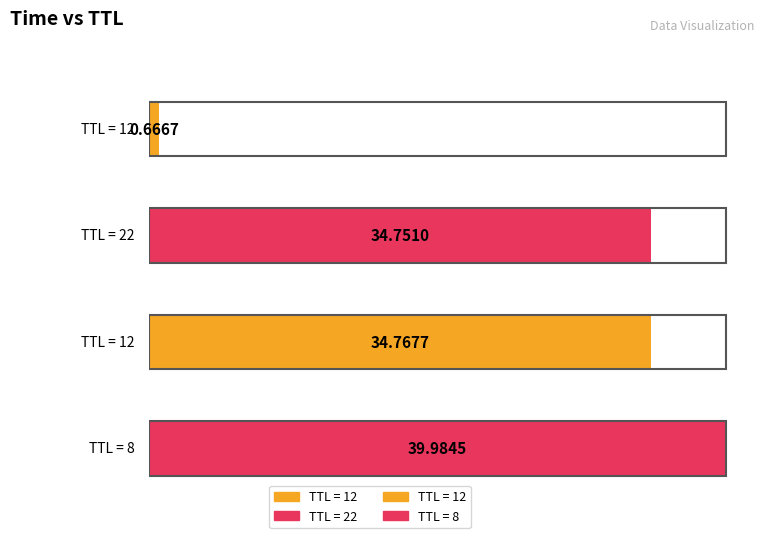

Which has a higher value, 8 or 12?

8